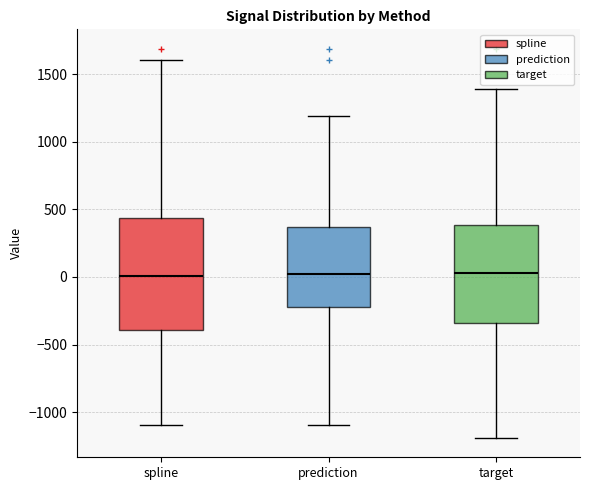

Reading left to right, transcribe this box plot: for each box, give where its median line is, the range the box spans, and where its two whiskers end, as read against the y-axis. The values are not printed on the chart, so give them approximately, as read against the axis.

spline: median 0, box -400 to 450, whiskers -1100 to 1600
prediction: median 0, box -250 to 350, whiskers -1100 to 1200
target: median 50, box -350 to 400, whiskers -1200 to 1400